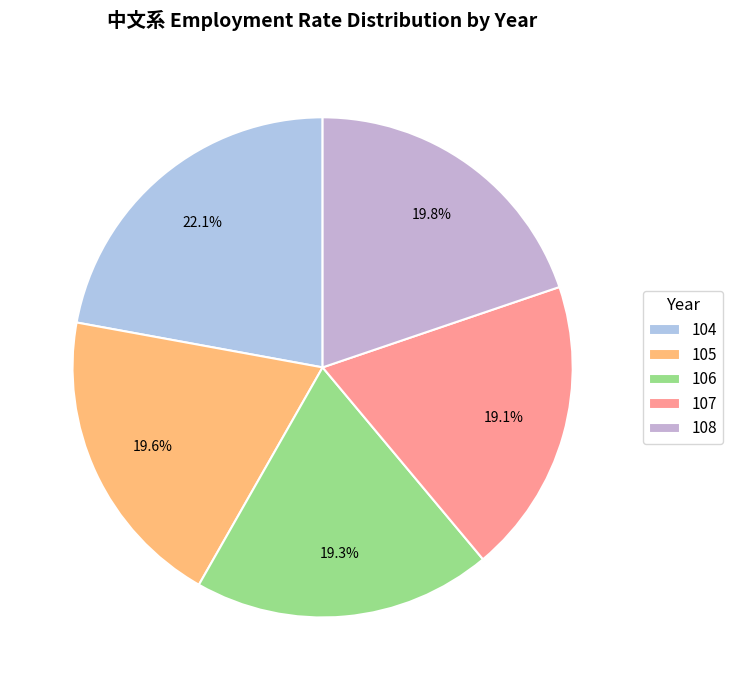

Does any single category account for the majority?

No